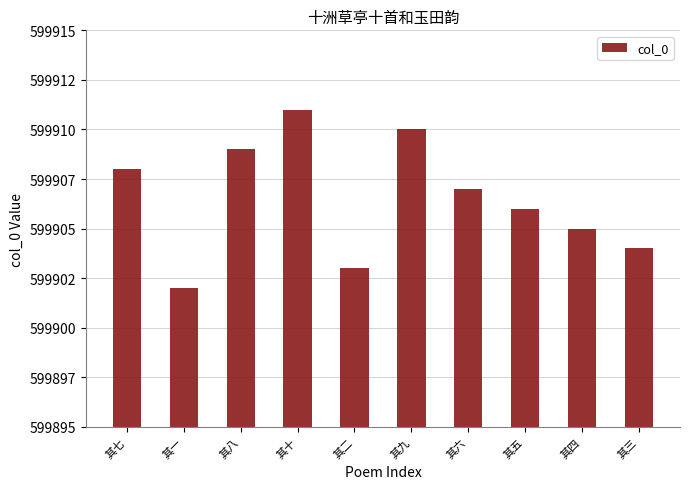

Rank the categories by value from highest to lowest.

其十, 其九, 其八, 其七, 其六, 其五, 其四, 其三, 其二, 其一